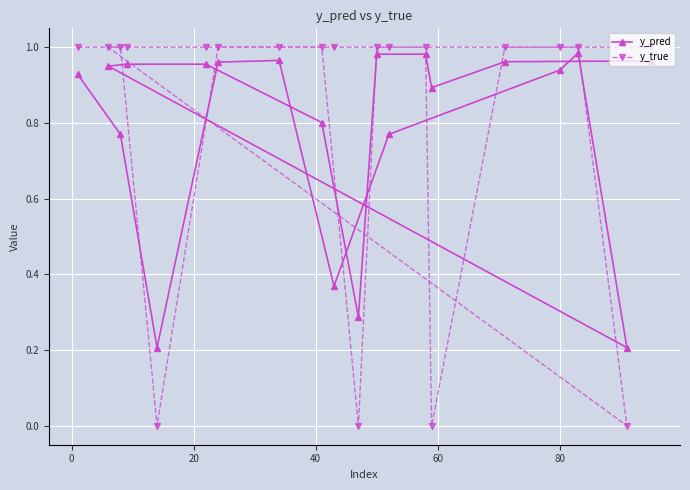

What is the sum of all y_true values?

16.0